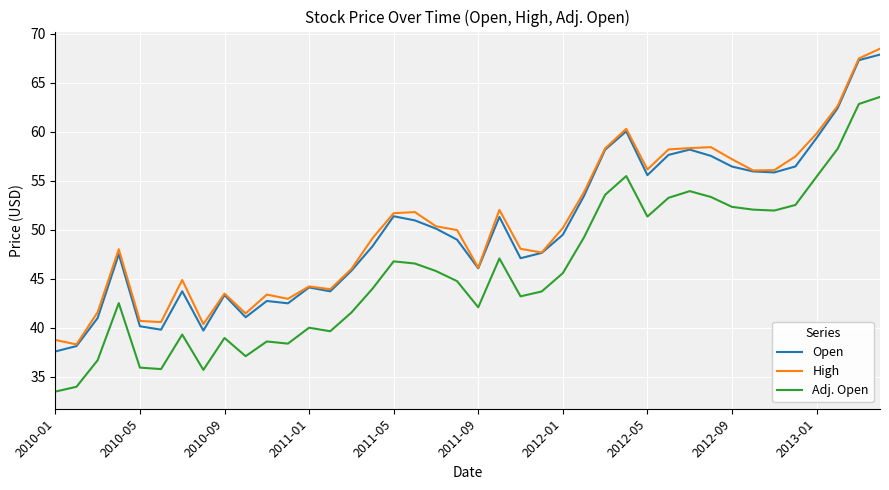

True or false: Open and Adj. Open cross at least once.

False